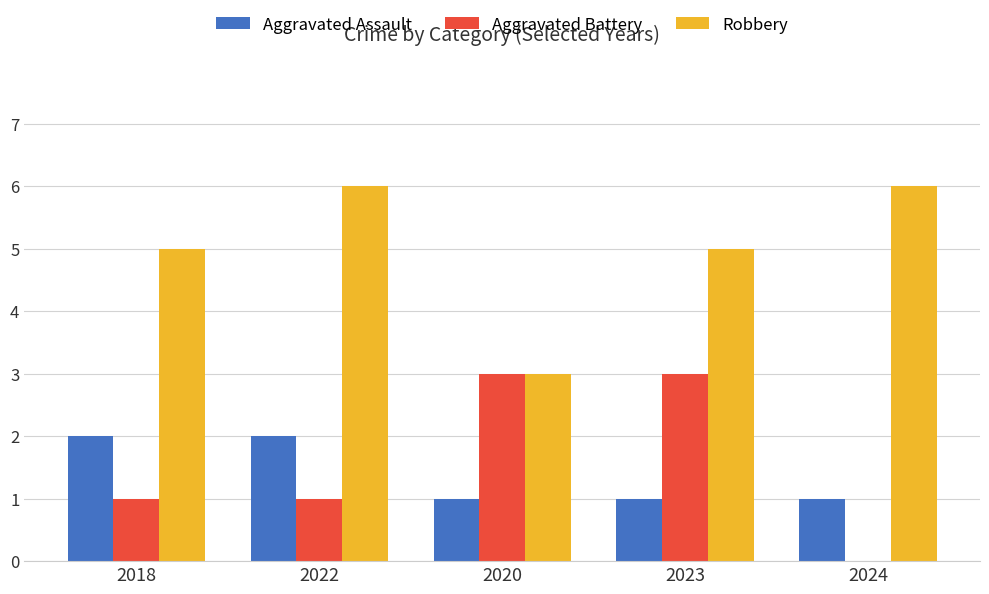

What are all the series names shown in the legend?

Aggravated Assault, Aggravated Battery, Robbery